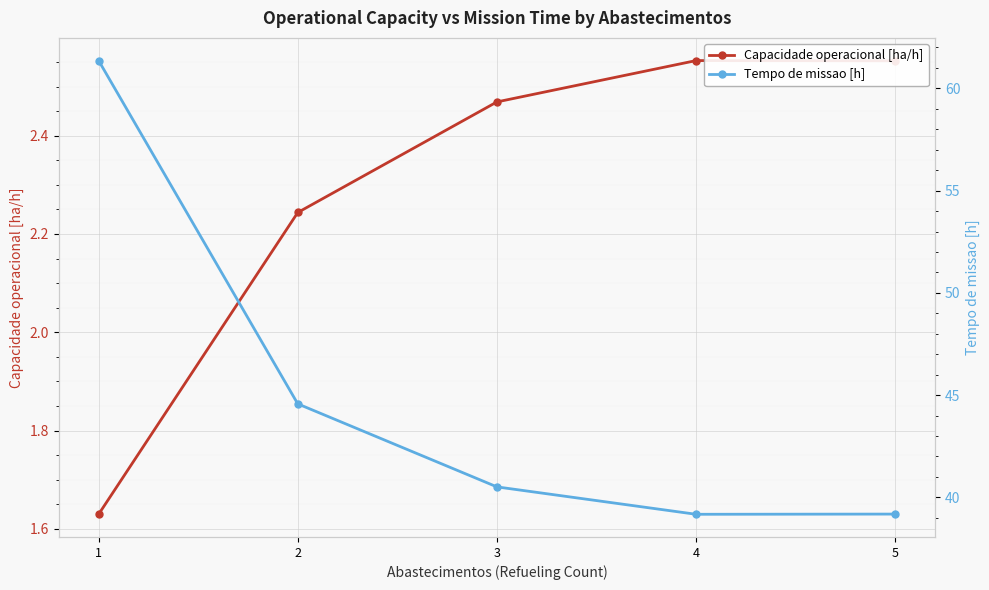

True or false: Capacidade operacional [ha/h] and Tempo de missao [h] intersect in this chart.

False